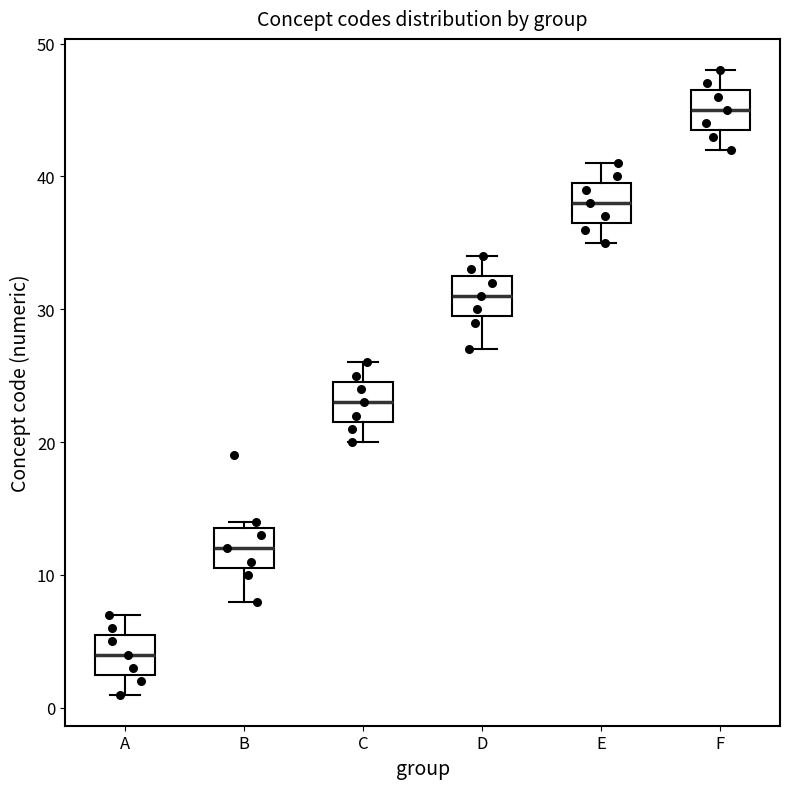

Reading left to right, transcribe this box plot: for each box, give where its median line is, the range the box spans, and where its two whiskers end, as read against the y-axis. The values are not printed on the chart, so give them approximately, as read against the axis.

A: median 4, box 3 to 6, whiskers 1 to 7
B: median 12, box 11 to 14, whiskers 8 to 14 (just above the box's upper edge)
C: median 23, box 22 to 25, whiskers 20 to 26
D: median 31, box 30 to 33, whiskers 27 to 34
E: median 38, box 37 to 40, whiskers 35 to 41
F: median 45, box 44 to 47, whiskers 42 to 48